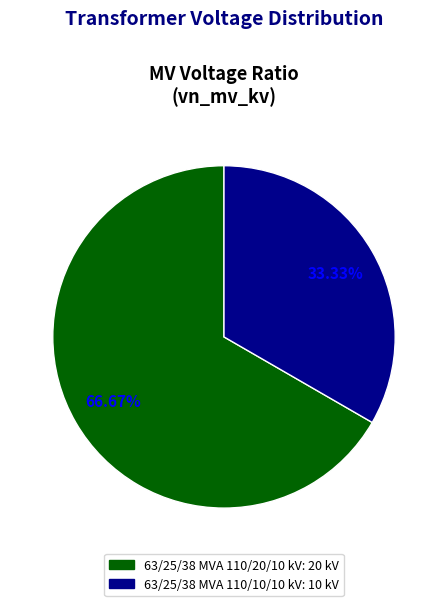

What percentage is NOT represented by 63/25/38 MVA 110/10/10 kV?

66.7%